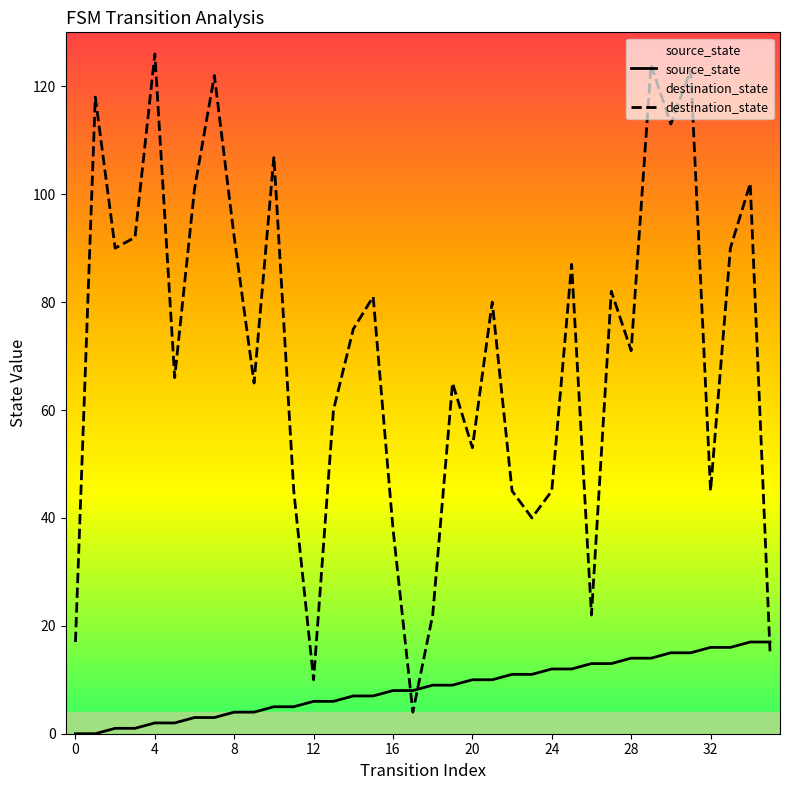

Is the value of destination_state at 35 greater than the value of source_state at 28?

Yes